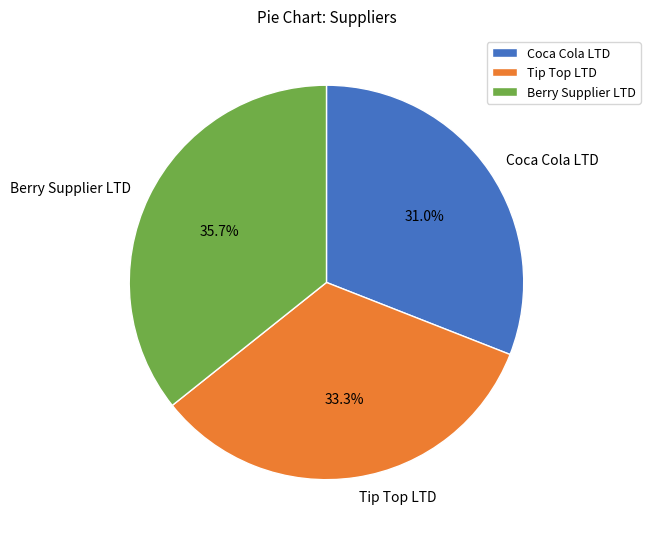

Rank the categories by value from lowest to highest.

Coca Cola LTD, Tip Top LTD, Berry Supplier LTD